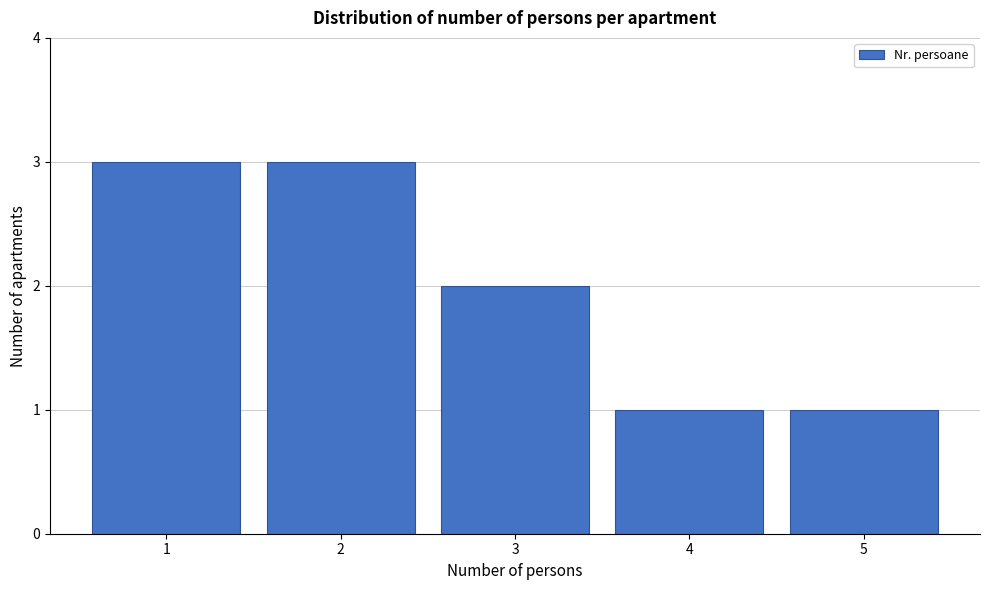

Reading left to right, transcribe all the data shown in this chart.

3	3	2	1	1